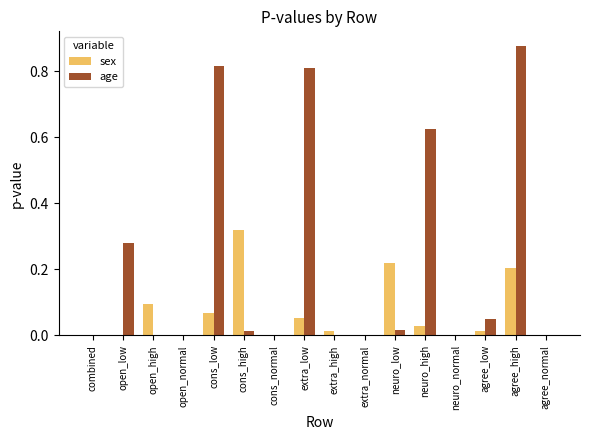

Which series has the widest spread of values?

age